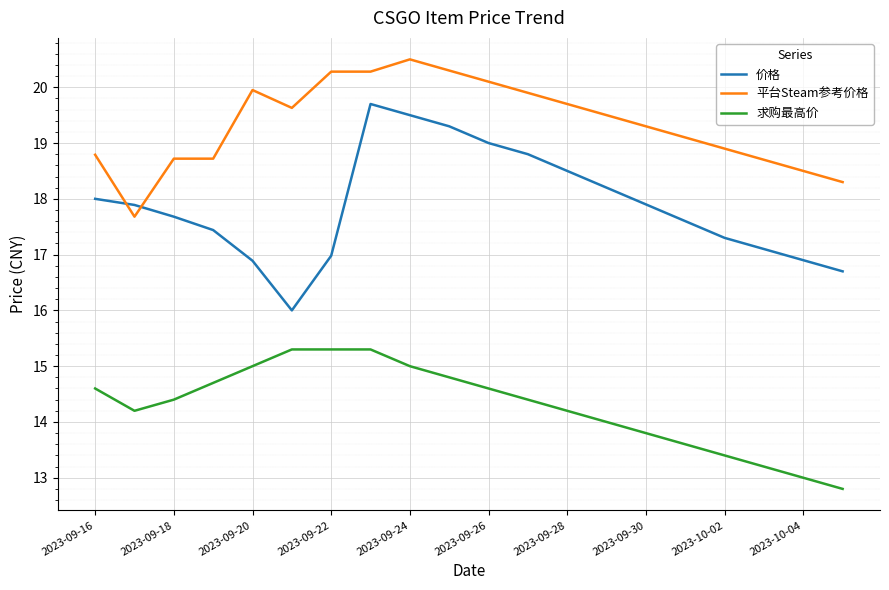

True or false: 价格 and 求购最高价 cross at least once.

False